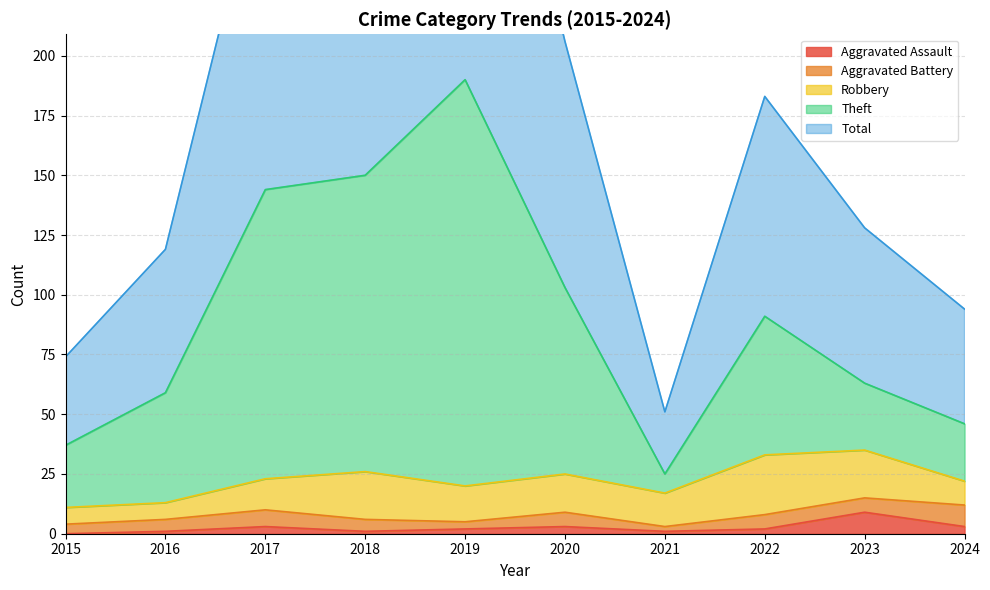

Read the Theft value at 2018, to the nearest 50.

150